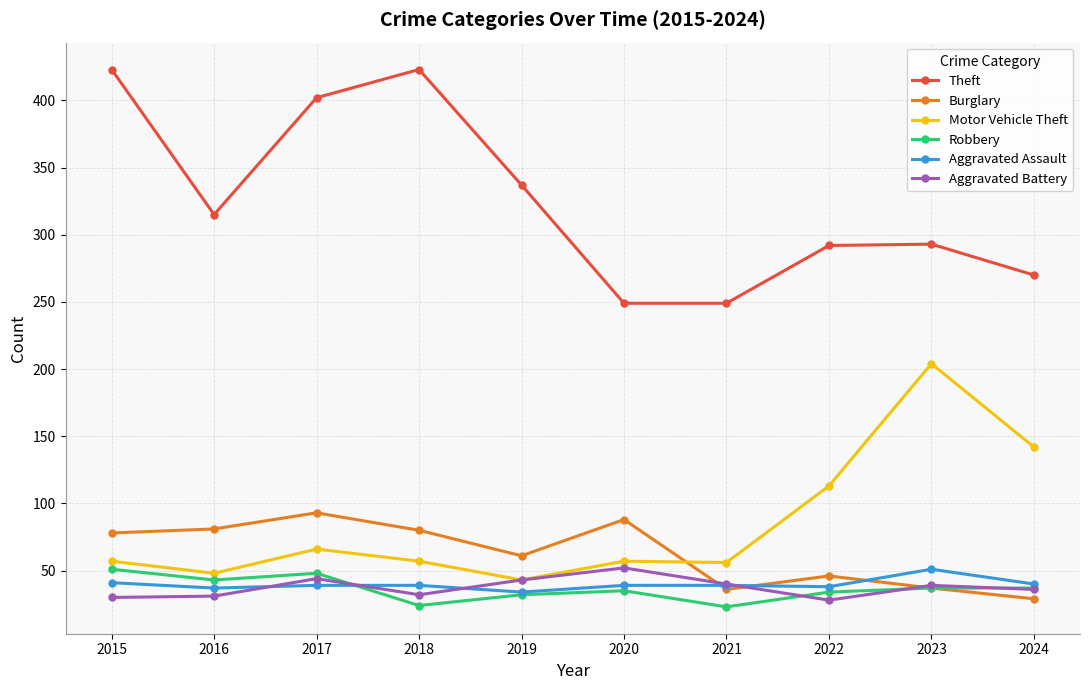

Which series has the largest total across all categories?

Theft